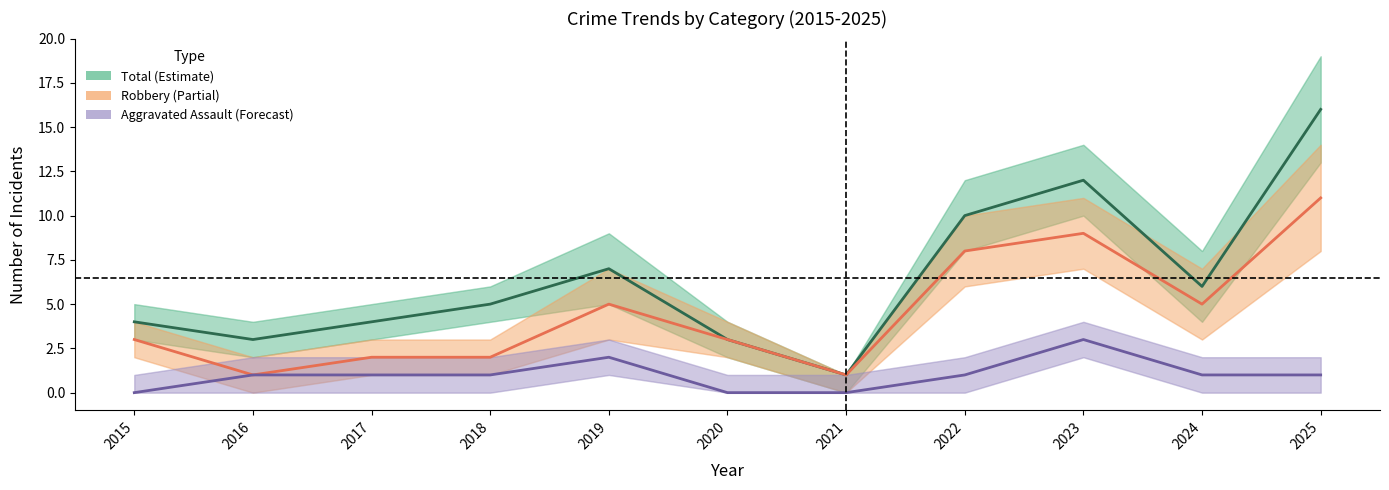

The Robbery series shows 2 at 2018. True or false?

True